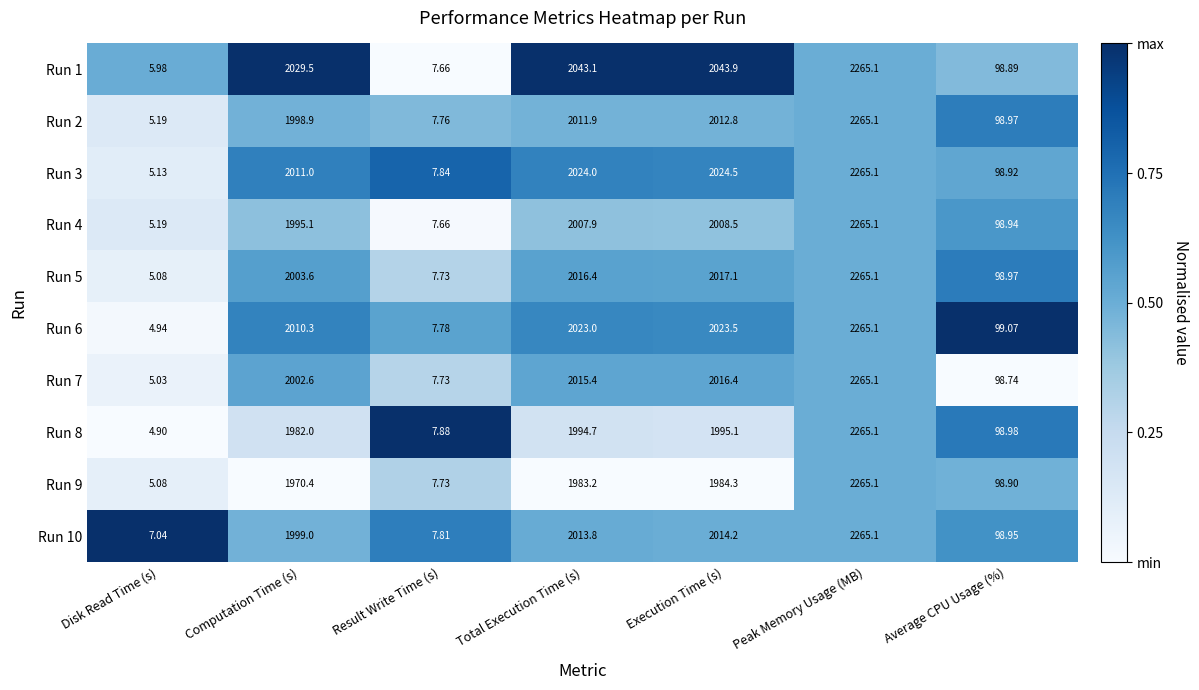

What is the difference between the highest and lowest values at Execution Time (s)?

59.6